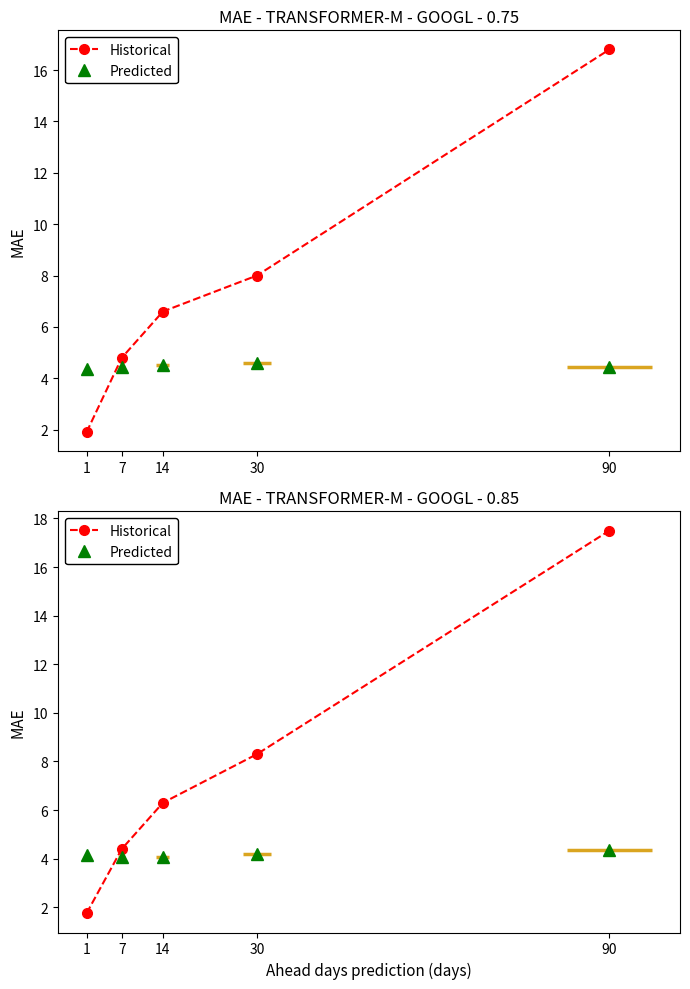

What is the minimum value shown in the chart?

1.8